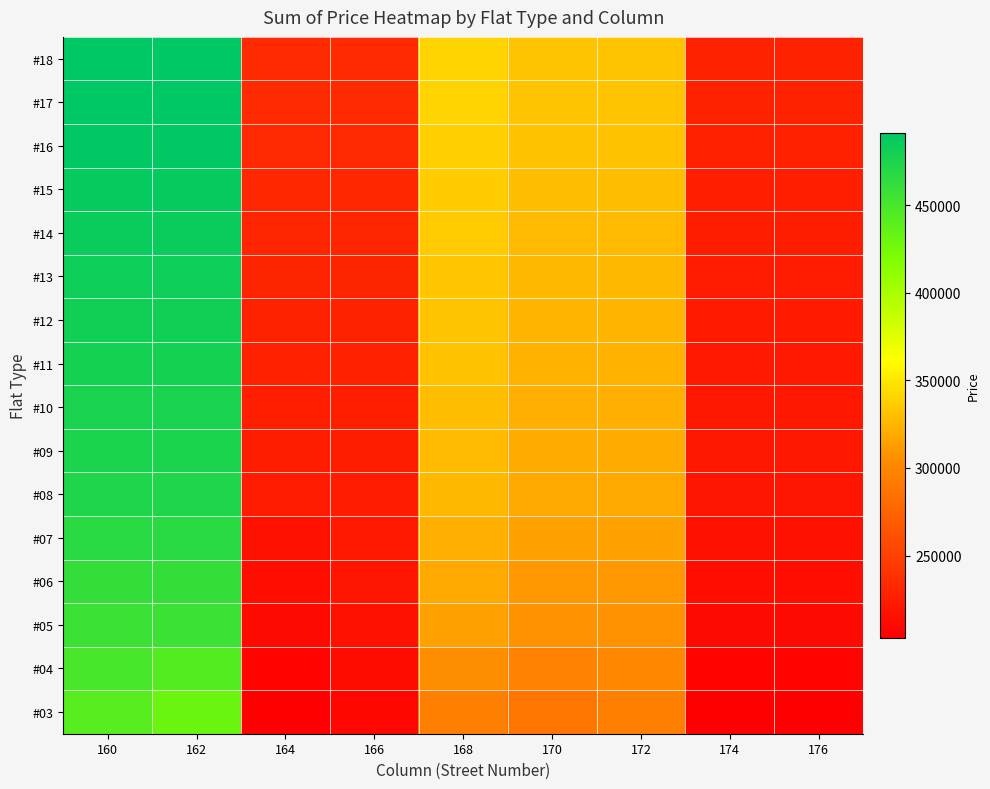

Reading left to right, what are all the values shown in this chart?

#18: 160=491400	162=491400	164=233900	166=233900	168=339500	170=332000	172=332000	174=228700	176=228700
#17: 160=491400	162=491400	164=233900	166=233900	168=339500	170=332000	172=332000	174=228700	176=228700
#16: 160=489300	162=489300	164=232800	166=232800	168=338000	170=330500	172=330500	174=227600	176=227600
#15: 160=487200	162=487200	164=231700	166=231700	168=336500	170=329000	172=329000	174=226500	176=226500
#14: 160=485100	162=485100	164=230600	166=230600	168=335000	170=327500	172=327500	174=225400	176=225400
#13: 160=483000	162=483000	164=229500	166=229500	168=333500	170=326000	172=326000	174=224300	176=224300
#12: 160=480900	162=480900	164=228400	166=228400	168=332000	170=324500	172=324500	174=223200	176=223200
#11: 160=478800	162=478800	164=227300	166=227300	168=330500	170=323000	172=323000	174=222100	176=222100
#10: 160=476700	162=476700	164=226200	166=226200	168=329000	170=321500	172=321500	174=221000	176=221000
#09: 160=474600	162=474600	164=225100	166=225100	168=327500	170=320000	172=320000	174=219900	176=219900
#08: 160=472500	162=472500	164=224000	166=224000	168=326000	170=318500	172=318500	174=218800	176=218800
#07: 160=467300	162=467300	164=216200	166=221400	168=322200	170=314700	172=314700	174=216200	176=216200
#06: 160=462100	162=462100	164=213600	166=218800	168=318400	170=310900	172=310900	174=213600	176=213600
#05: 160=456900	162=456900	164=211000	166=216200	168=314600	170=307100	172=307100	174=211000	176=211000
#04: 160=449100	162=443900	164=207000	166=212200	168=305200	170=297700	172=301500	174=207000	176=207000
#03: 160=441300	162=430900	164=203000	166=208200	168=295900	170=288300	172=295900	174=203000	176=203000